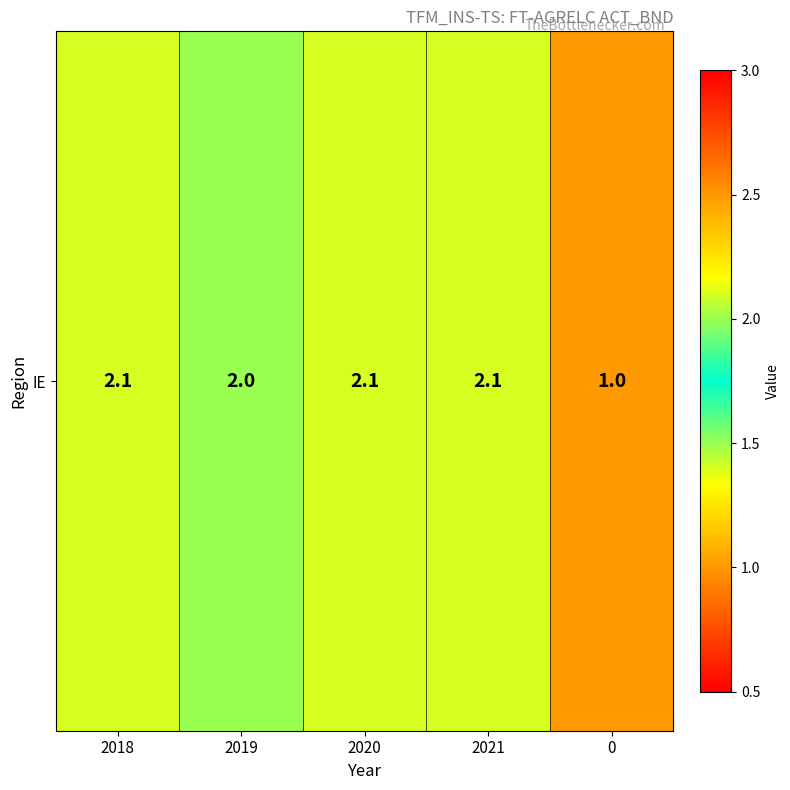

Reading left to right, what are all the values shown in this chart?

2018=2.1	2019=2.0	2020=2.1	2021=2.1	0=1.0